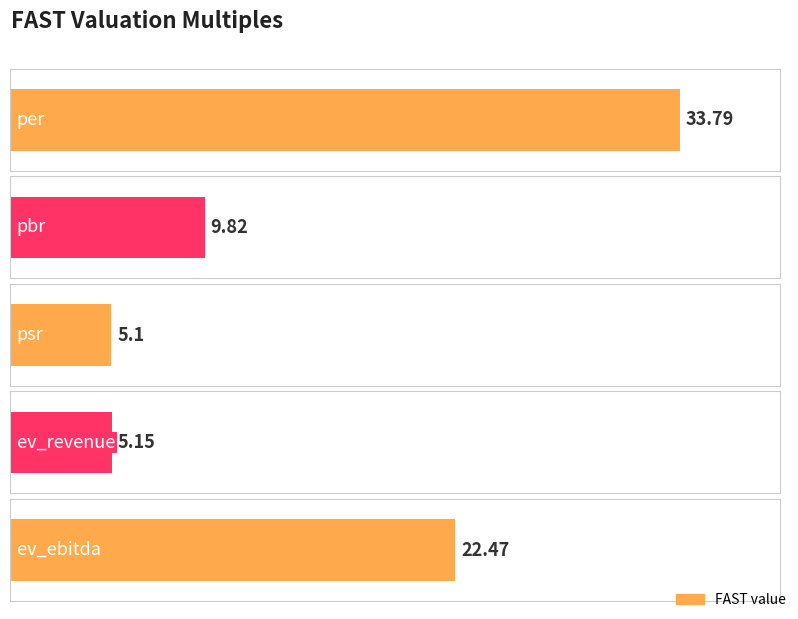

What is the smallest value displayed?

5.1